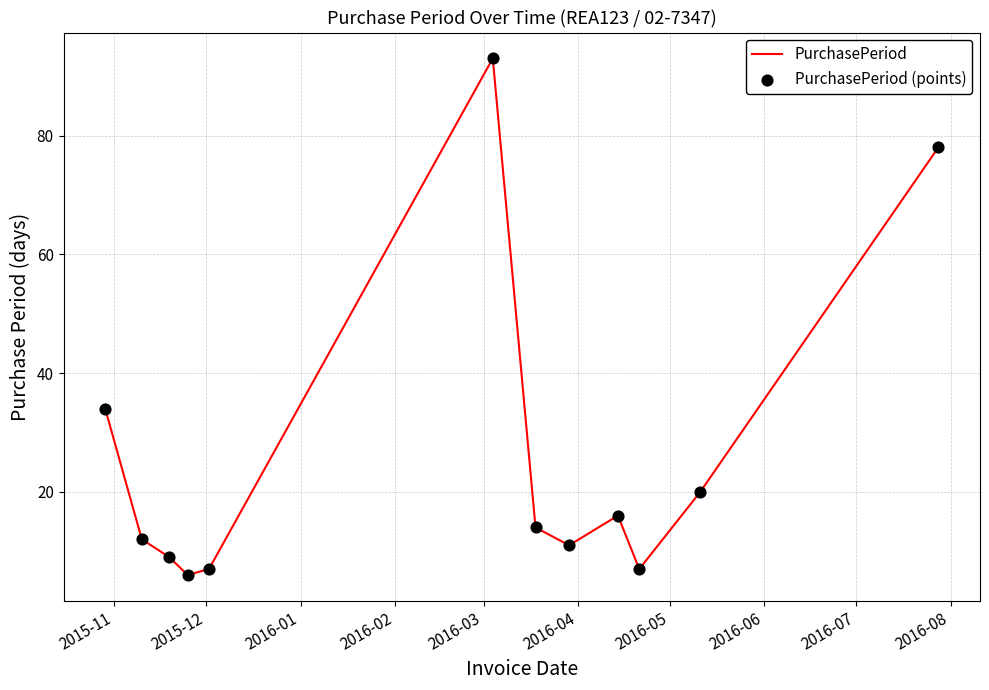

What is the minimum value shown in the chart?

6